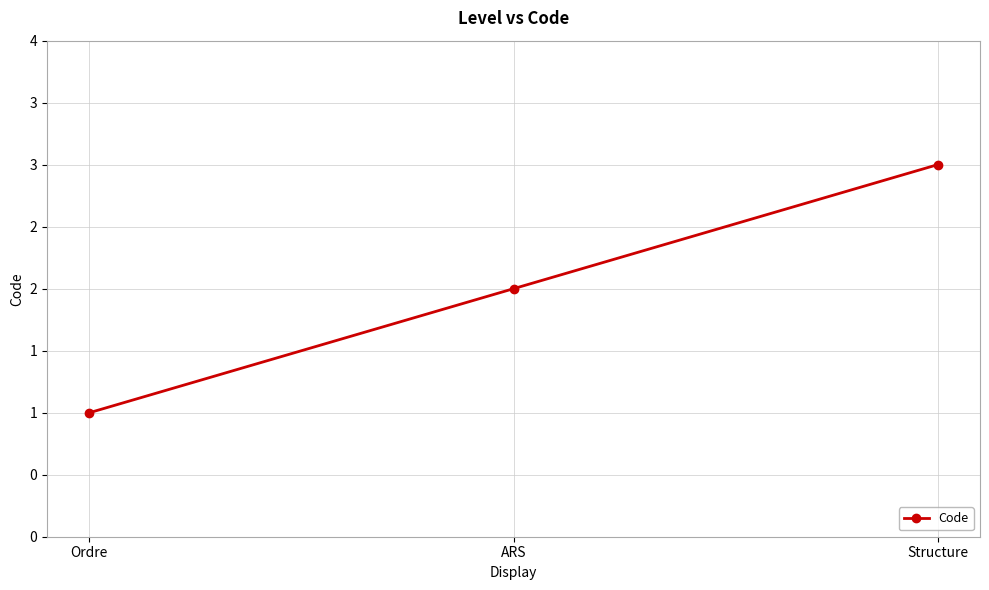

What is the change in value from ARS to Structure?

+1